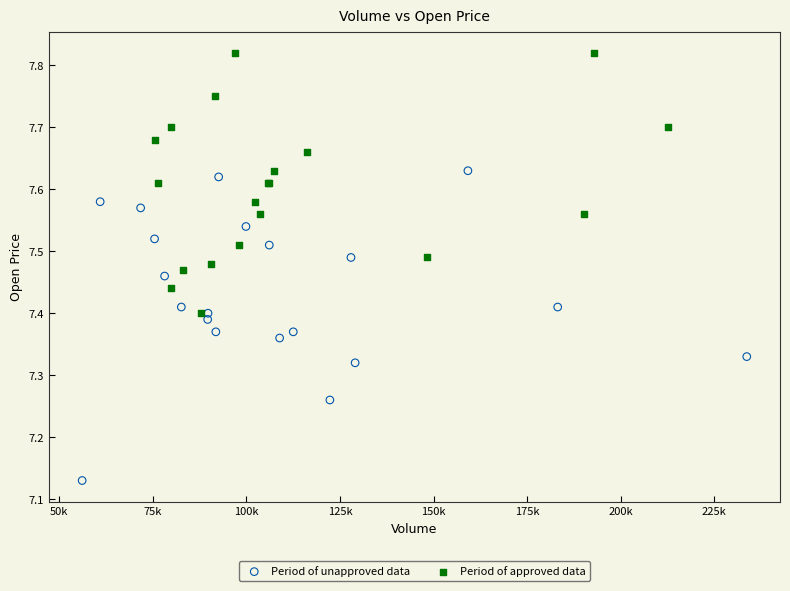

Which series has the largest Y range (max minus min)?

Period of unapproved data